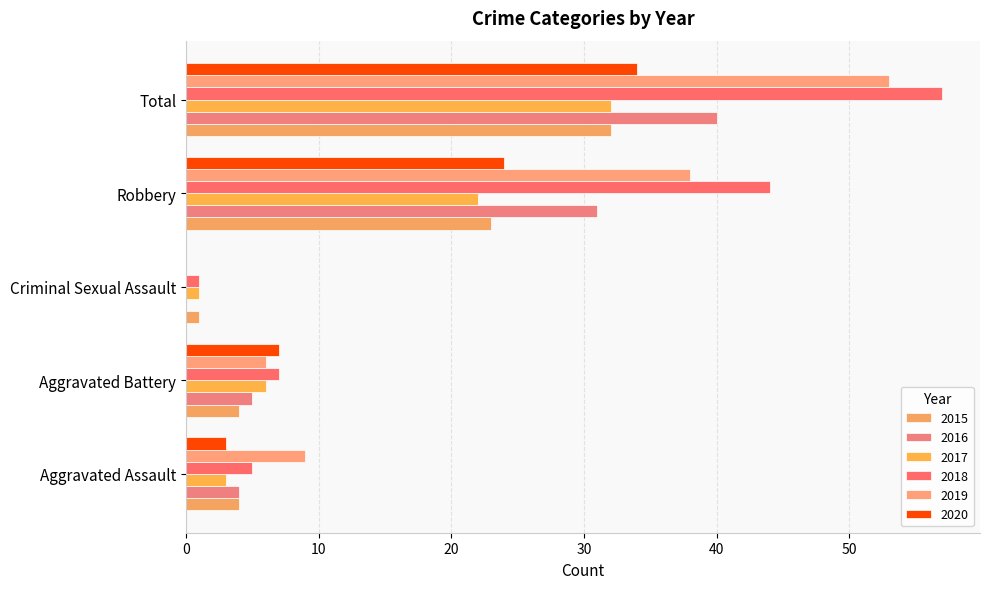

Is the value of 2016 at Aggravated Assault greater than the value of 2019 at Aggravated Assault?

No